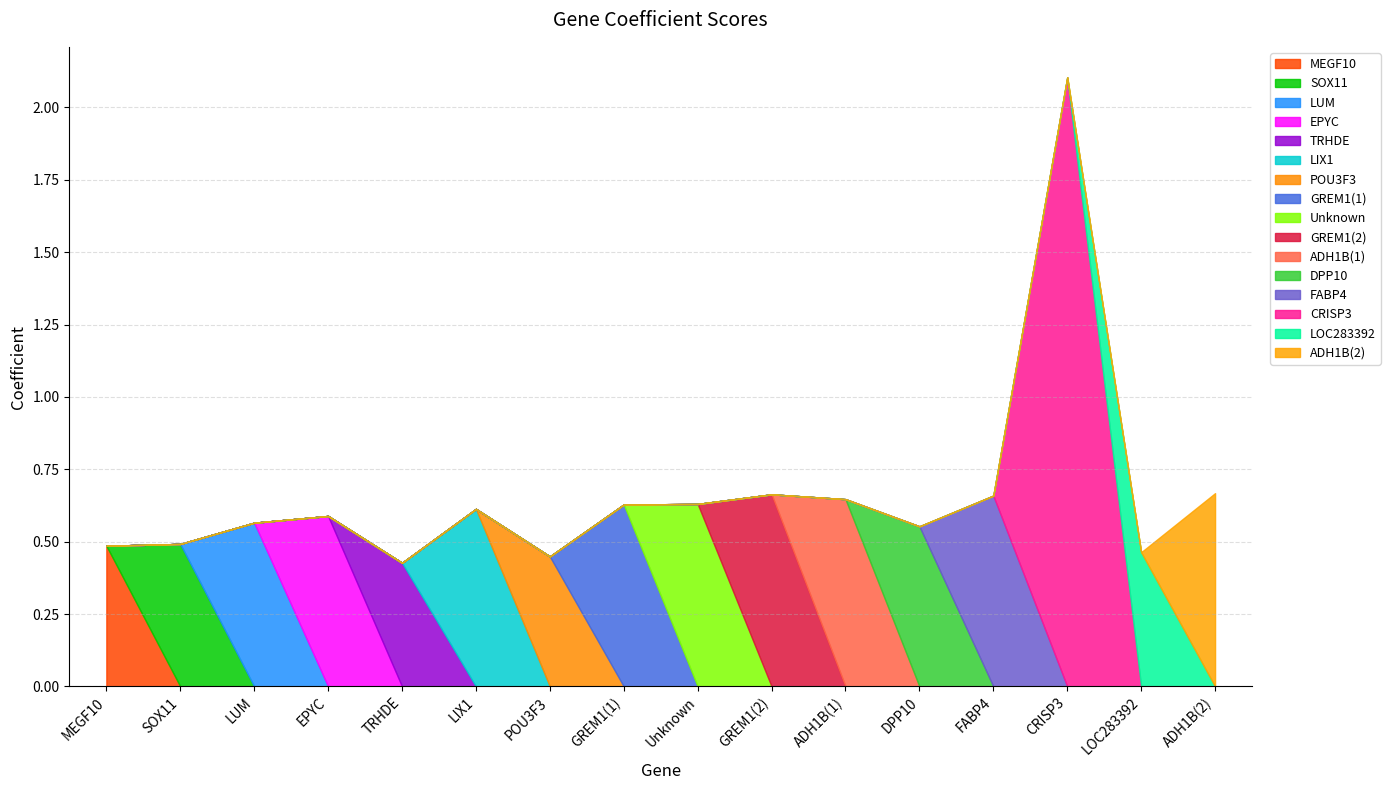

The chart shows a value of 0.1 at TRHDE. True or false?

False